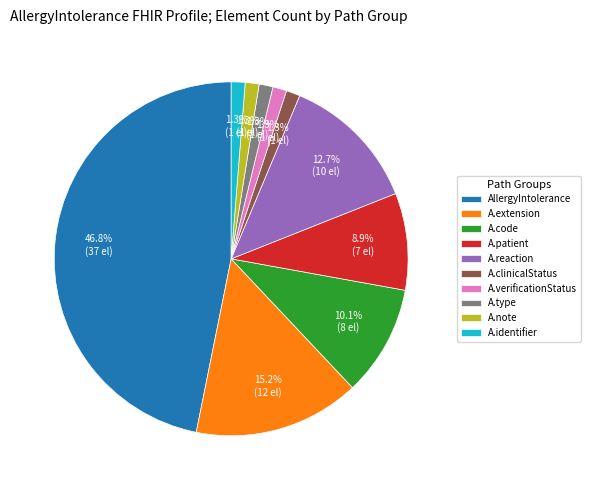

Which slice is the largest?

AllergyIntolerance